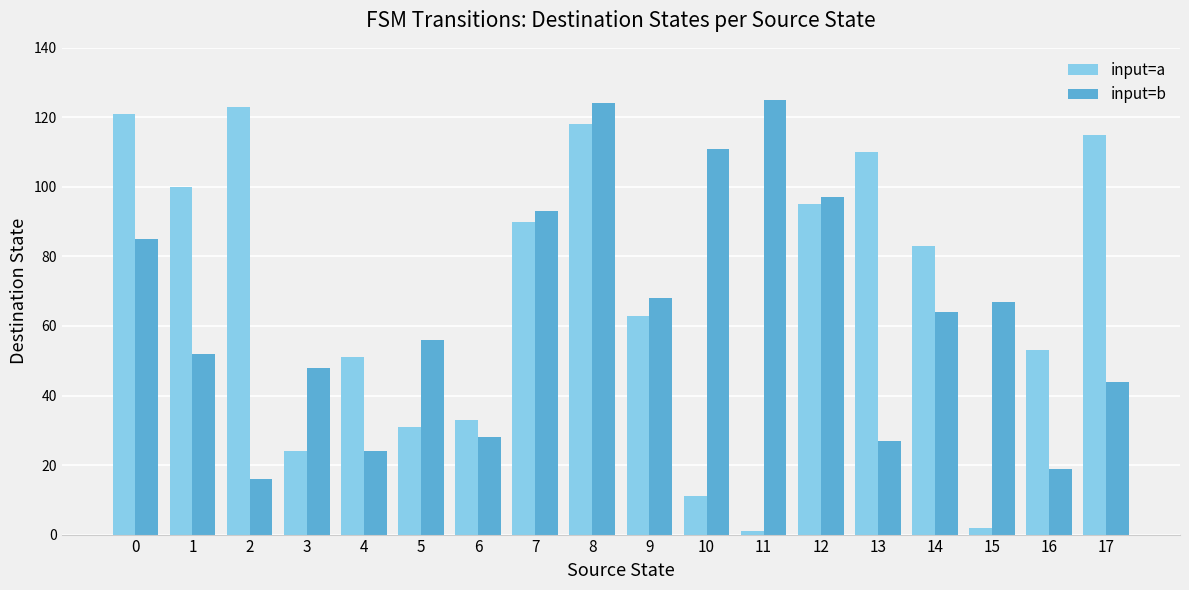

Rank the series by their average value, from lowest to highest.

input=b, input=a